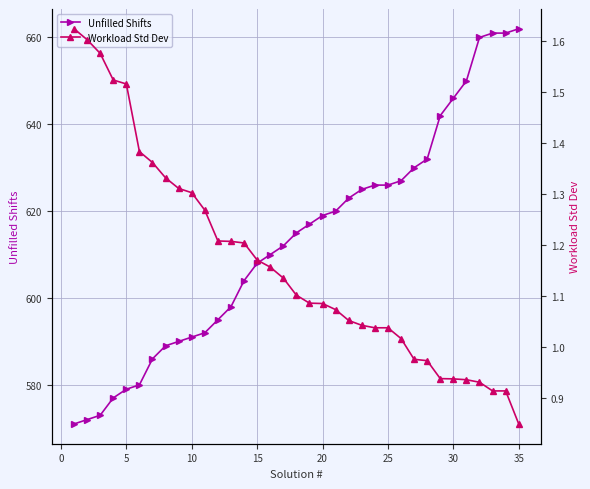

At how many categories does at least one series exceed 72?

35